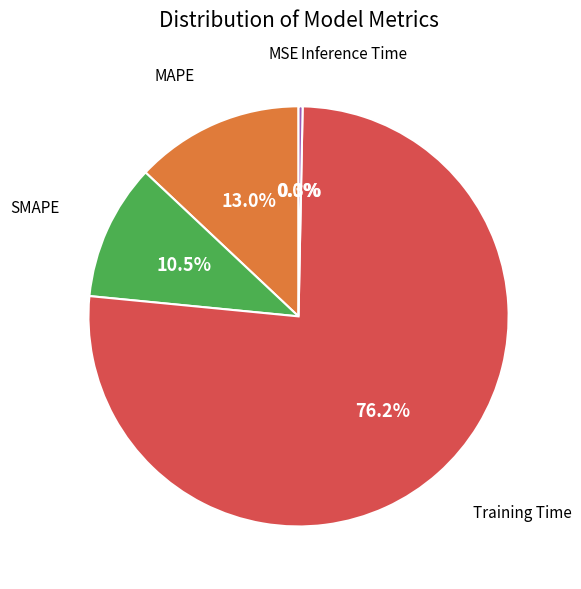

Is there a majority slice in this chart?

Yes